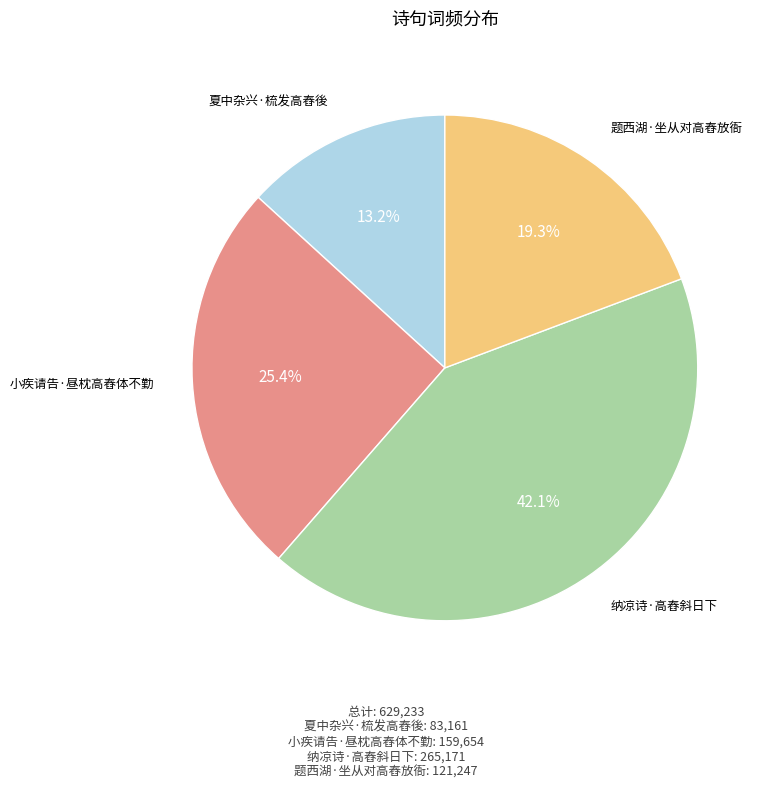

To the nearest percent, what portion does 小疾请告·昼枕高舂体不勤 represent?

25%